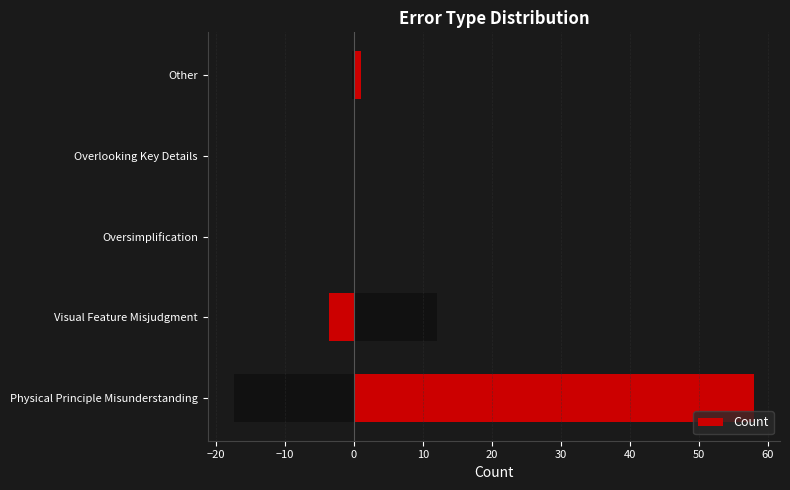

What is the difference between the maximum and second lowest values?

58